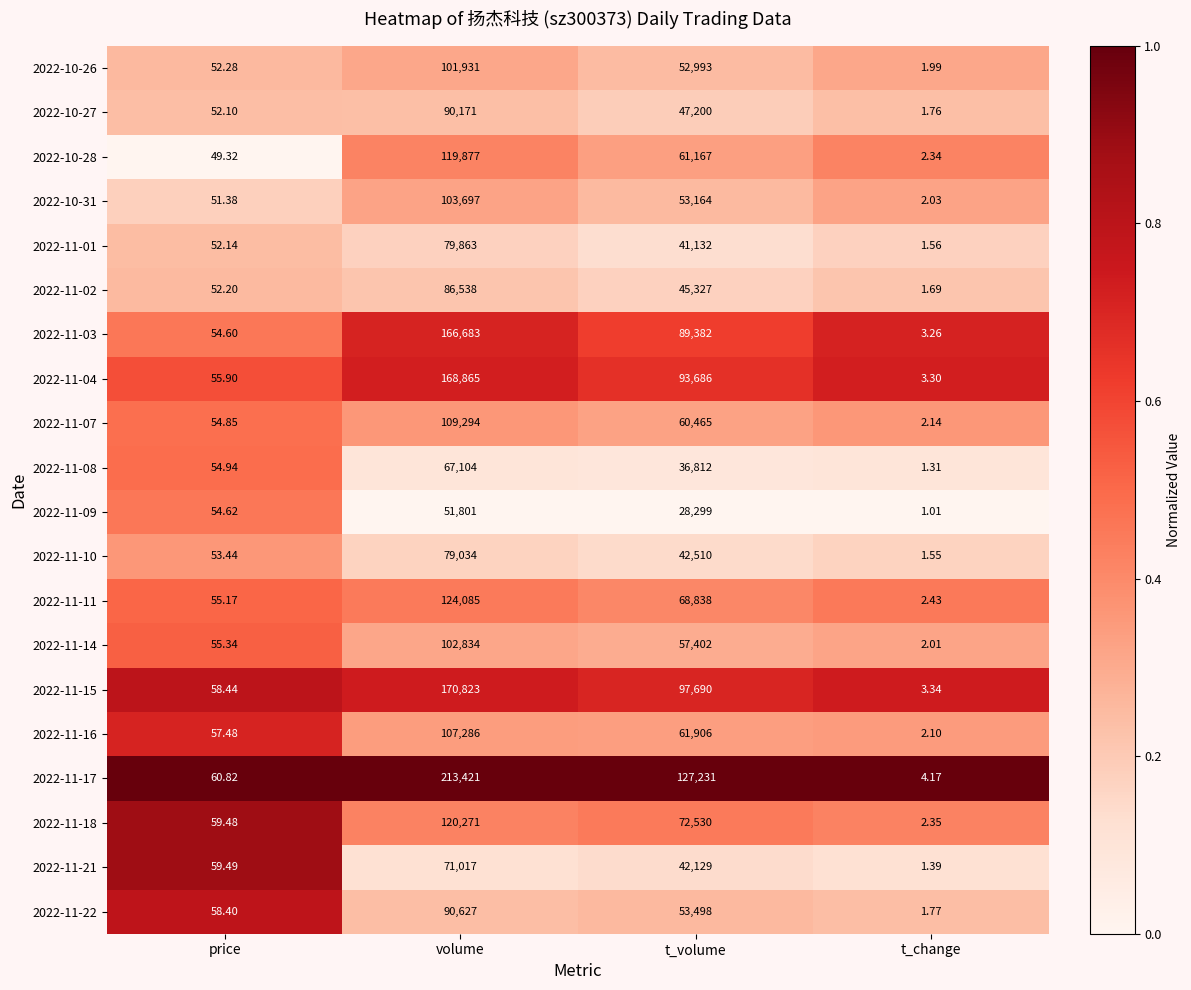

At which label does 2022-11-10 reach its minimum?

t_change